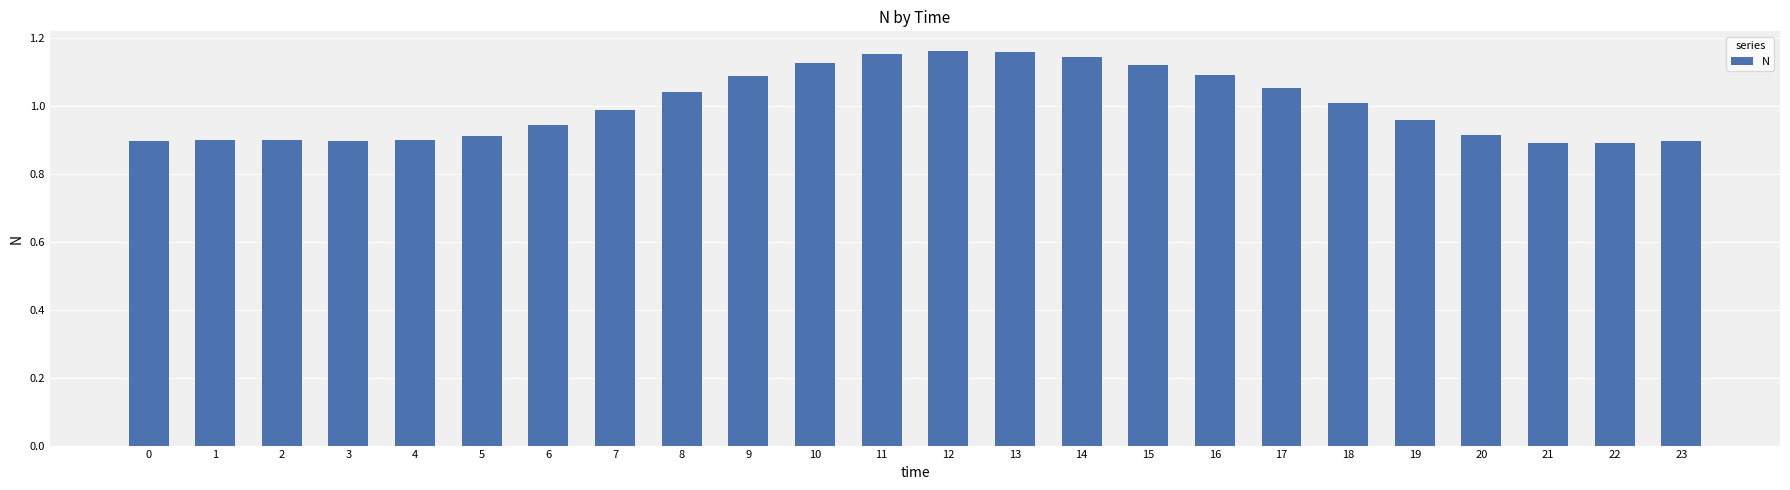

What is the sum of the values at 15 and 6?

2.1